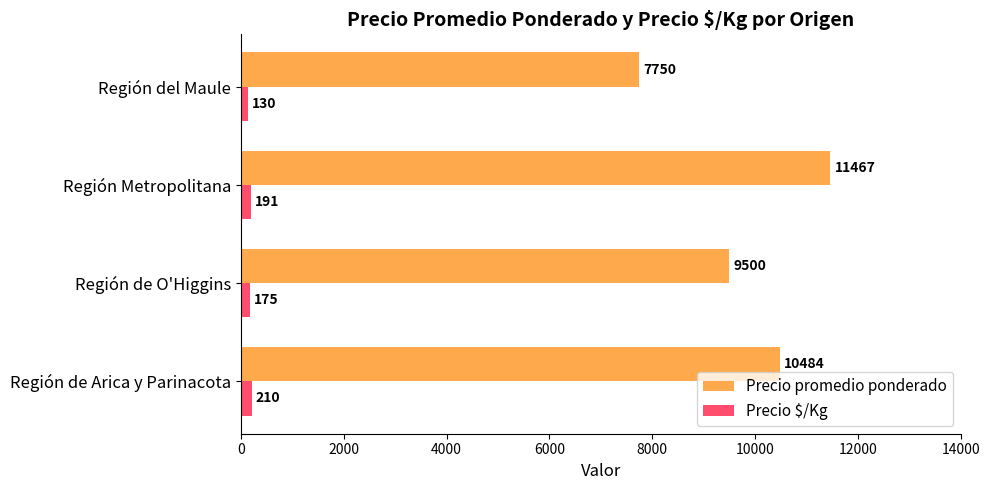

At how many categories does at least one series exceed 4144?

4